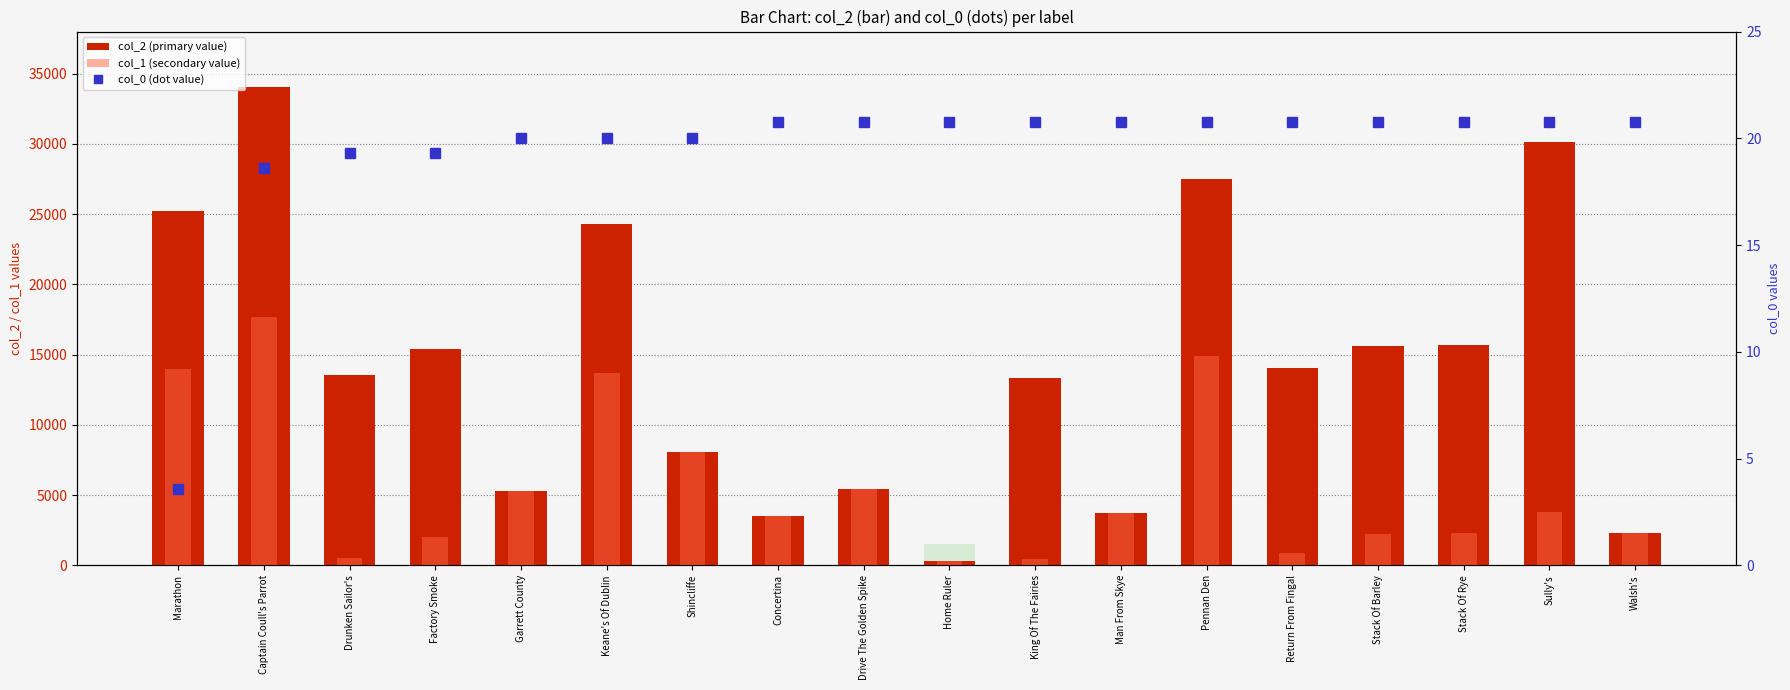

Rank the series at Drunken Sailor's from highest to lowest value.

col_2 (primary value), col_1 (secondary value), col_0 (dot value)